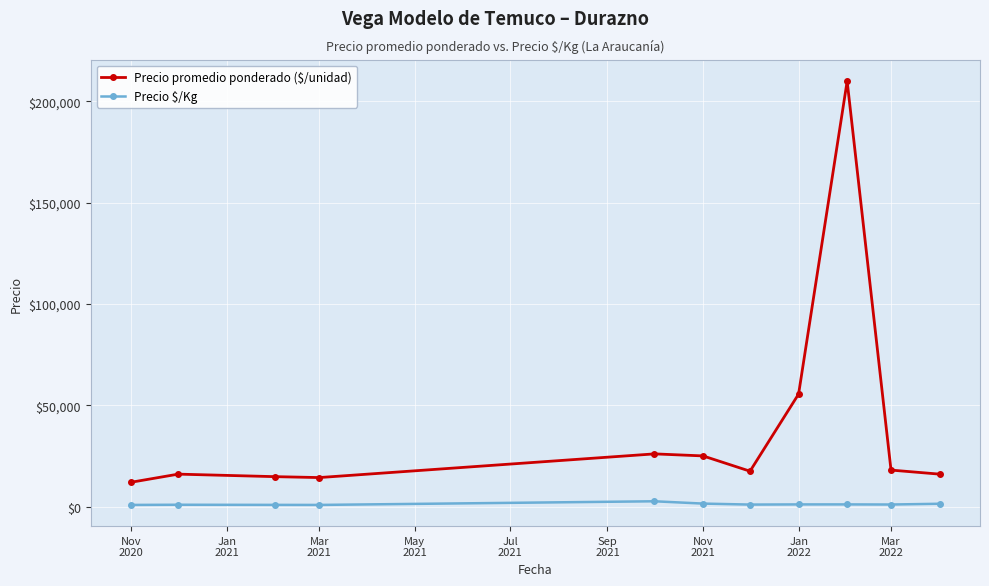

True or false: Precio promedio ponderado ($/unidad) and Precio \$/Kg intersect in this chart.

False